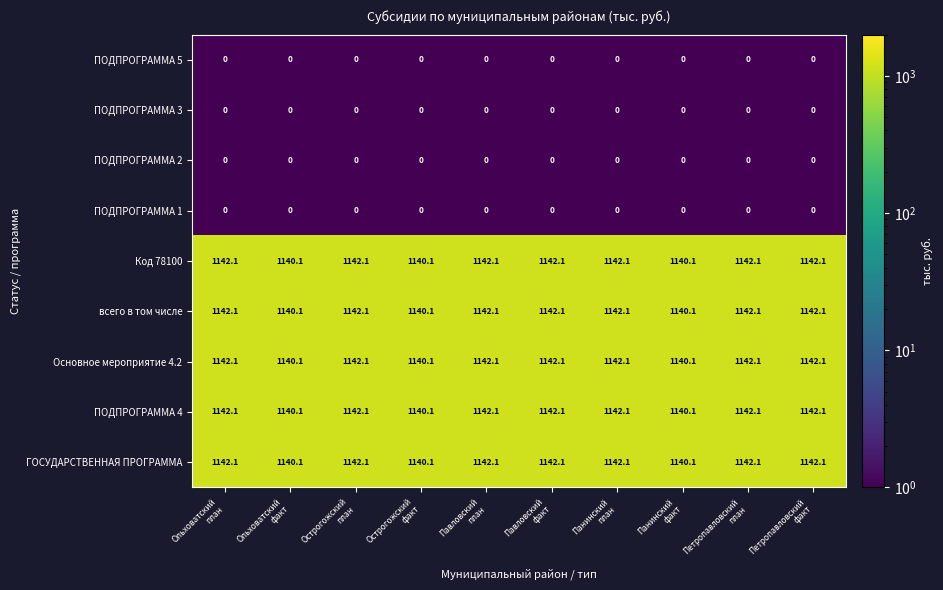

At how many categories does at least one series exceed 1064?

10